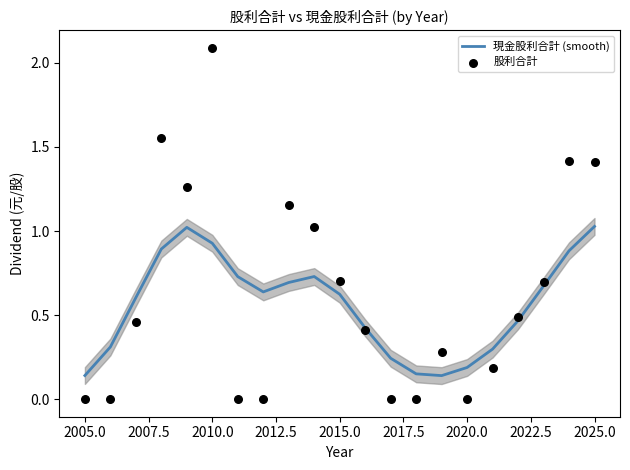

Which series reaches the minimum Y coordinate?

股利合計